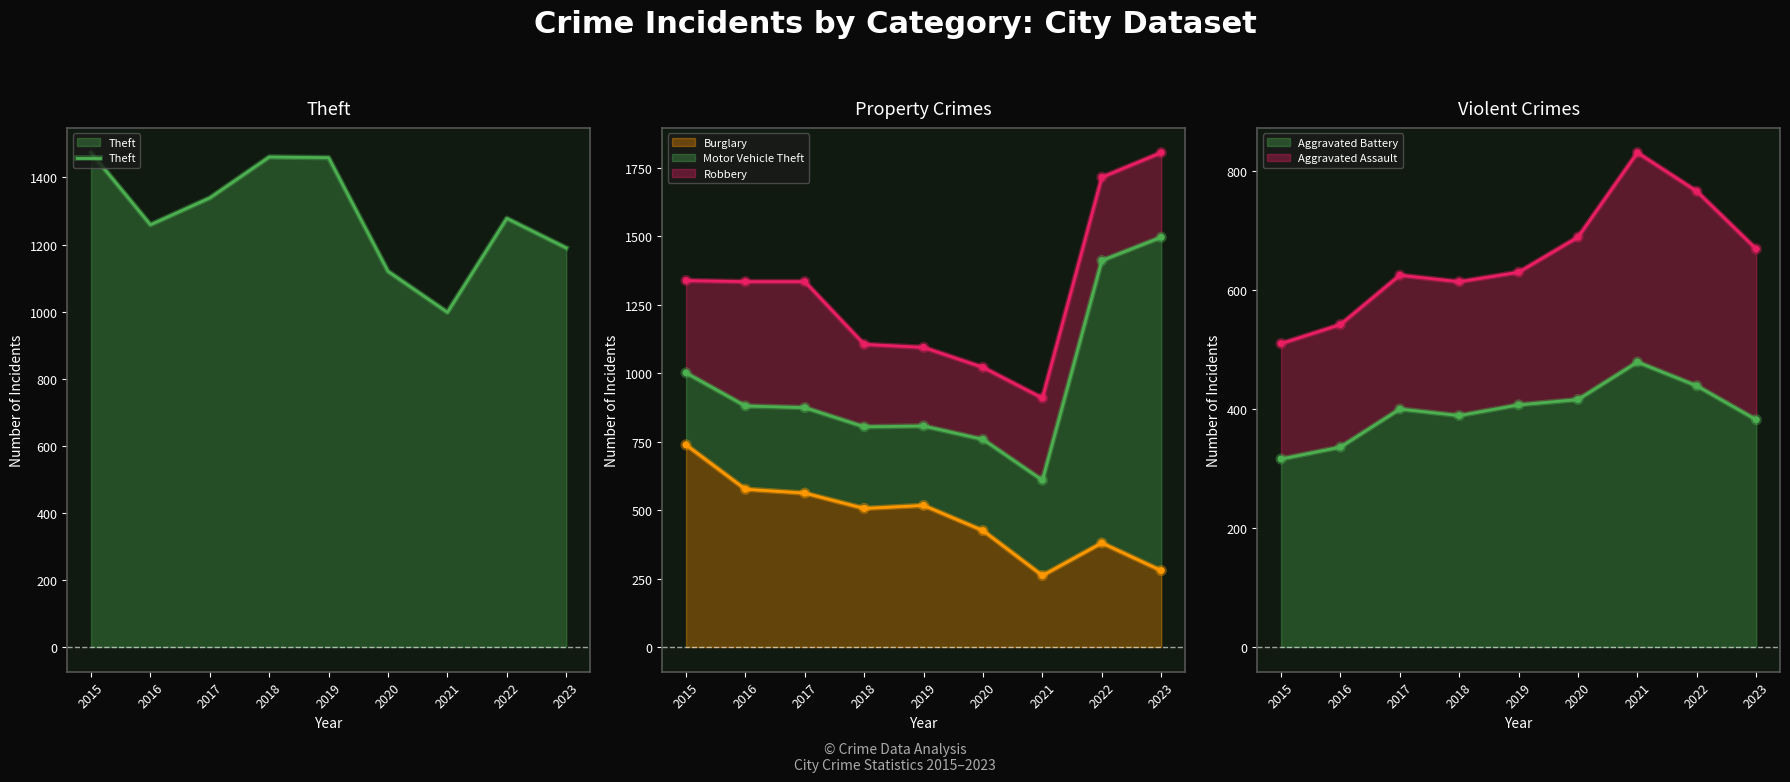

Is it true that Theft equals 1120 at 2020?

True